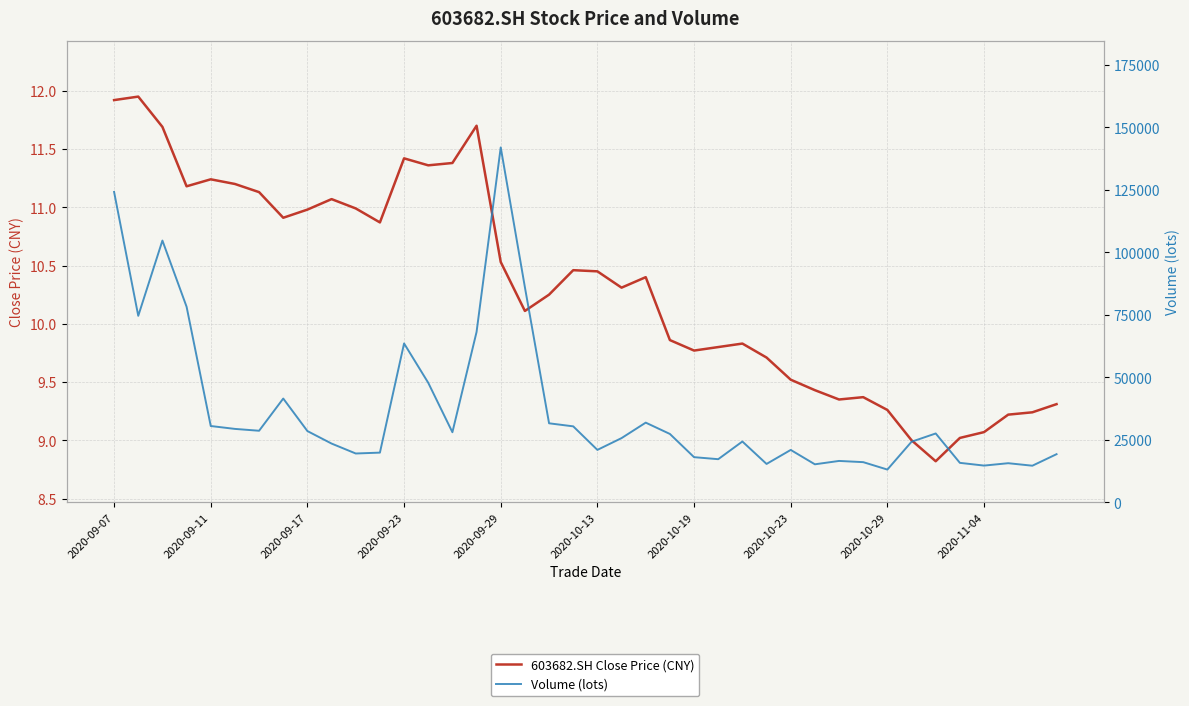

Rank the series at 31 from highest to lowest value.

Volume (lots), 603682.SH Close Price (CNY)